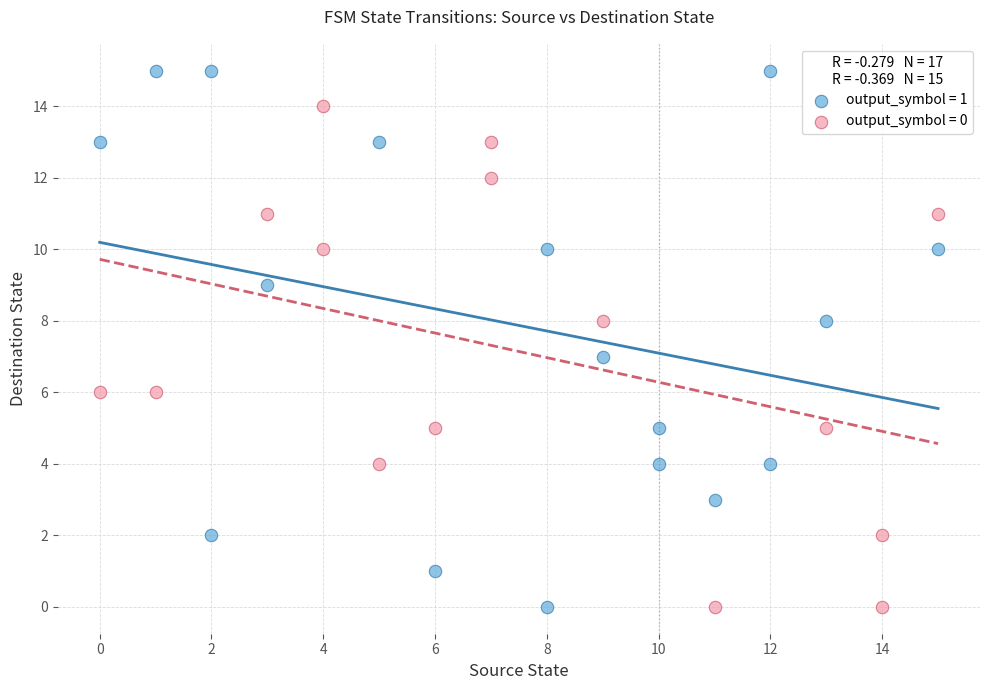

Which series has the largest Y range (max minus min)?

output_symbol = 1